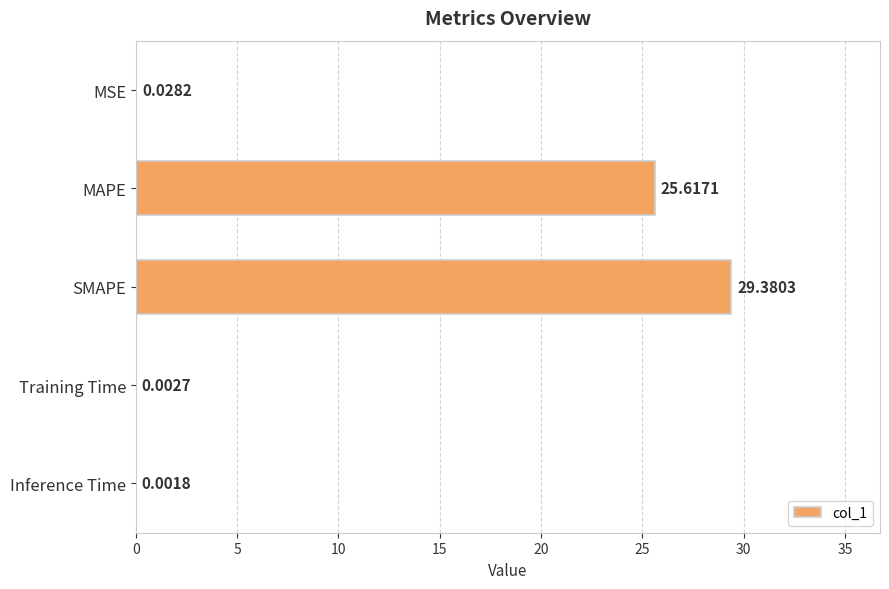

Which has a higher value, MAPE or MSE?

MAPE